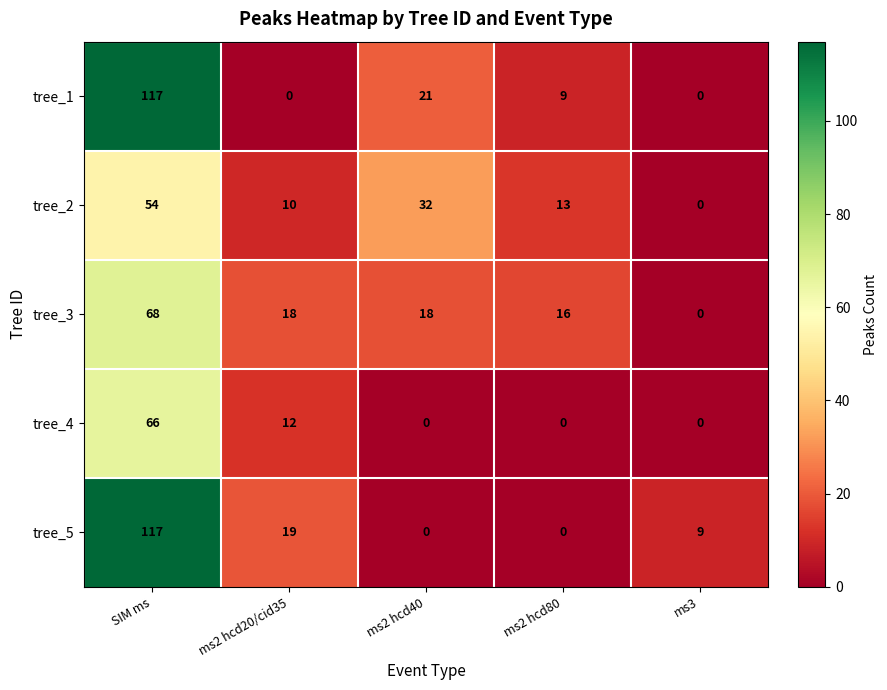

Count the number of categories in the chart.

5